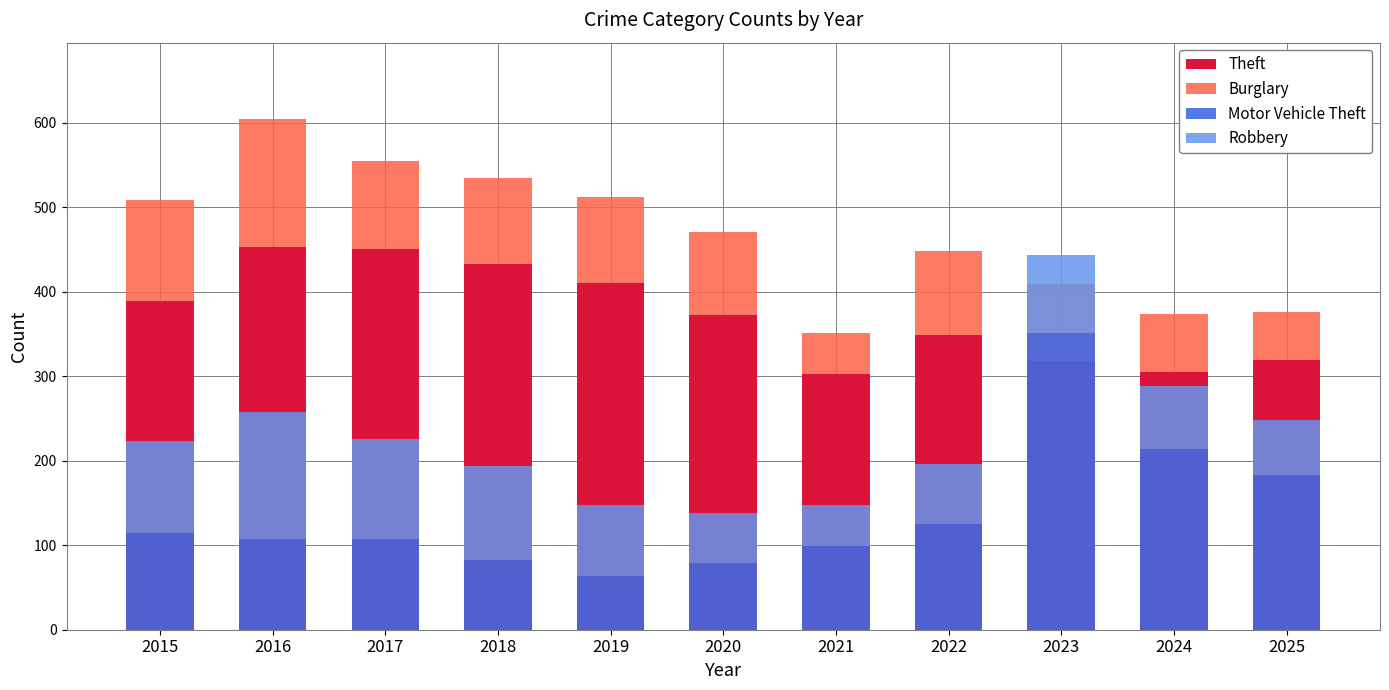

What is the sum of all Theft values?

4101